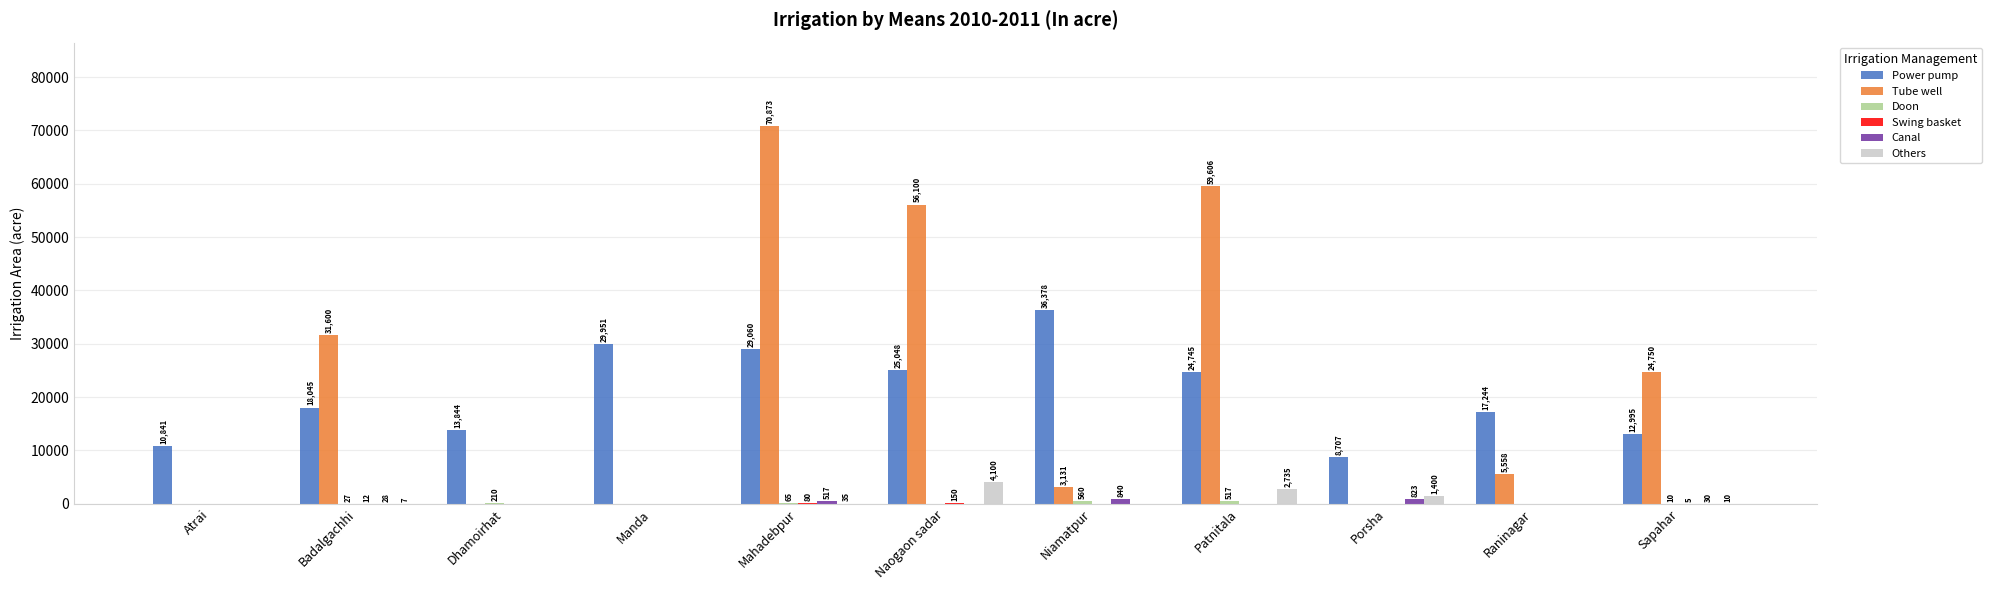

What is the sum of the Others values at Patnitala and Badalgachhi?

2742